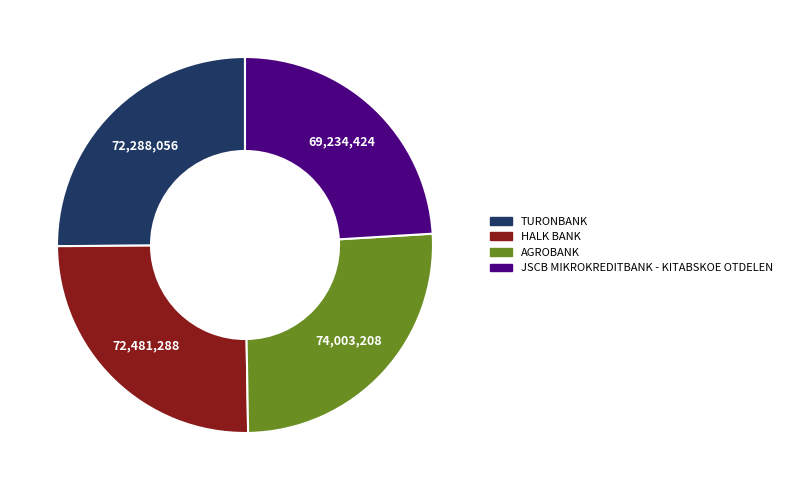

Count the number of slices in the pie.

4